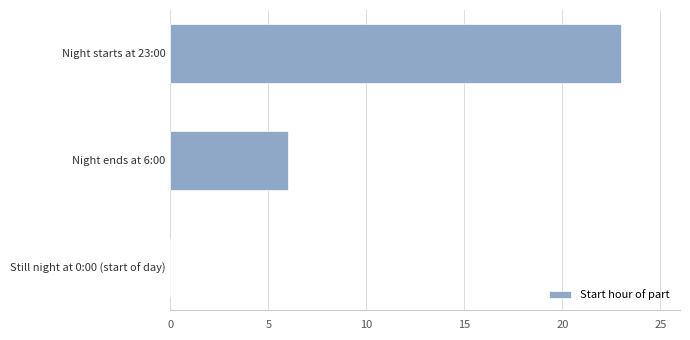

Reading top to bottom, transcribe all the data shown in this chart.

Night starts at 23:00=23	Night ends at 6:00=6	Still night at 0:00 (start of day)=0